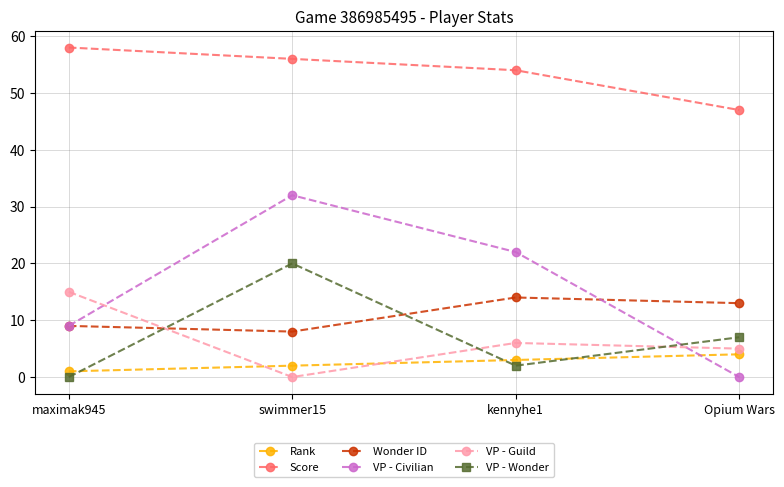

Count the number of data series in this chart.

6